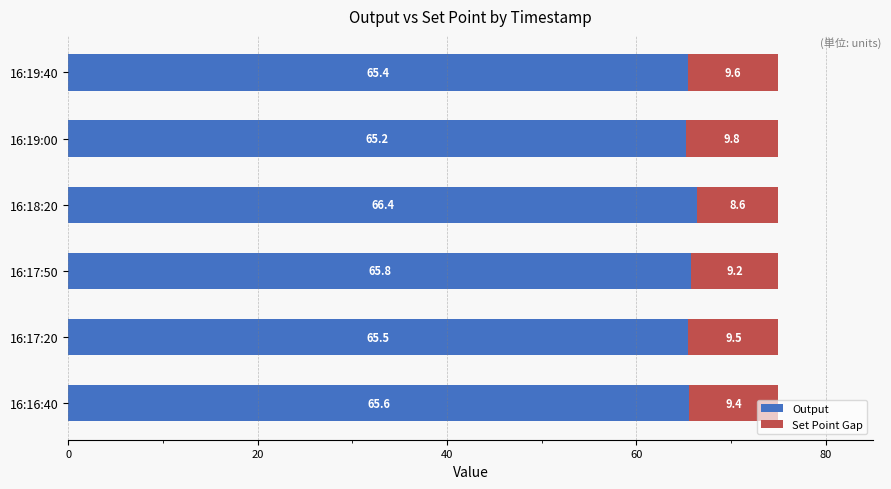

What is the minimum value for Output?

65.2